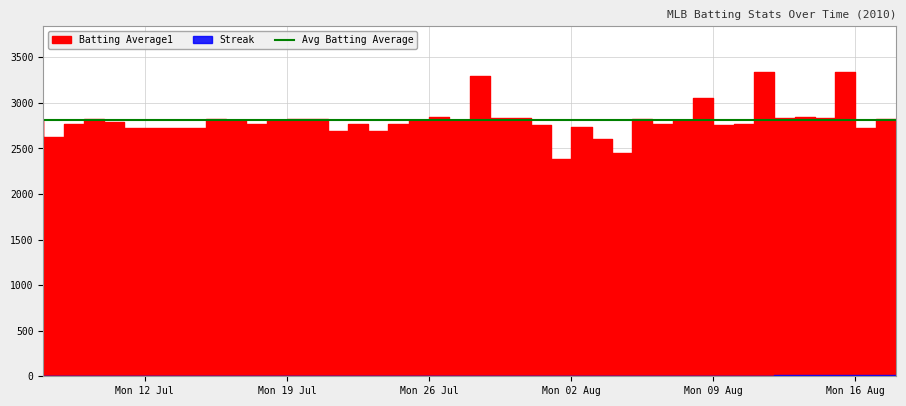

What is the label of the 32nd point from the right?

2010-07-18